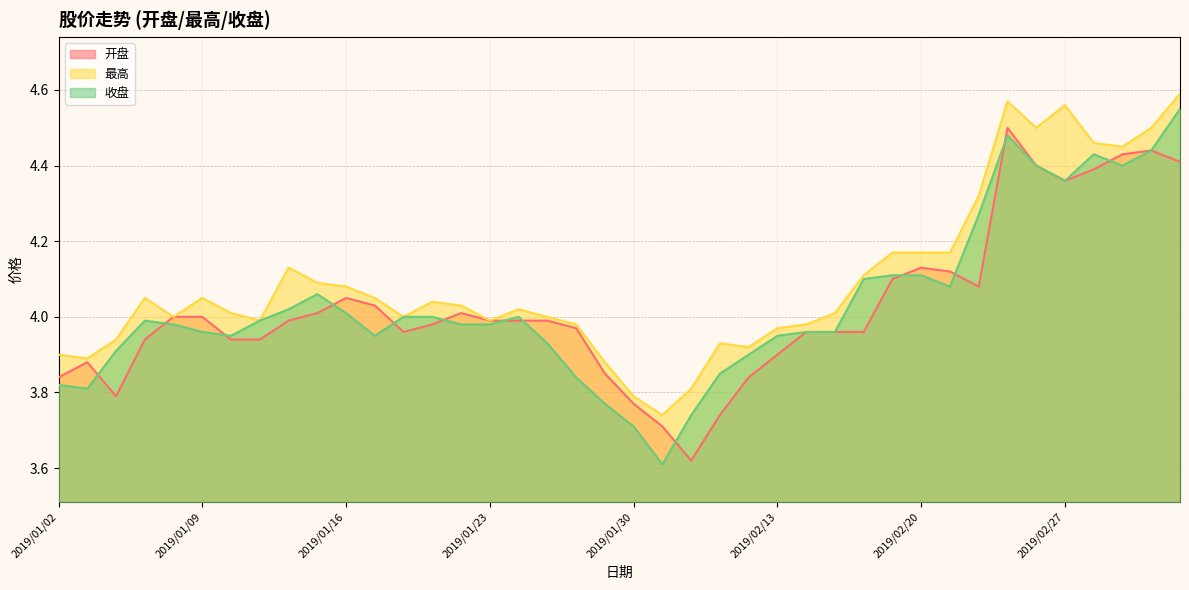

Reading left to right, list all the values displayed in this chart.

开盘: 2019/01/02=3.8	2019/01/03=3.9	2019/01/04=3.8	2019/01/07=3.9	2019/01/08=4.0	2019/01/09=4.0	2019/01/10=3.9	2019/01/11=3.9	2019/01/14=4.0	2019/01/15=4.0	2019/01/16=4.0	2019/01/17=4.0	2019/01/18=4.0	2019/01/21=4.0	2019/01/22=4.0	2019/01/23=4.0	2019/01/24=4.0	2019/01/25=4.0	2019/01/28=4.0	2019/01/29=3.9	2019/01/30=3.8	2019/01/31=3.7	2019/02/01=3.6	2019/02/11=3.7	2019/02/12=3.8	2019/02/13=3.9	2019/02/14=4.0	2019/02/15=4.0	2019/02/18=4.0	2019/02/19=4.1	2019/02/20=4.1	2019/02/21=4.1	2019/02/22=4.1	2019/02/25=4.5	2019/02/26=4.4	2019/02/27=4.4	2019/02/28=4.4	2019/03/01=4.4	2019/03/04=4.4	2019/03/05=4.4
最高: 2019/01/02=3.9	2019/01/03=3.9	2019/01/04=3.9	2019/01/07=4.0	2019/01/08=4.0	2019/01/09=4.0	2019/01/10=4.0	2019/01/11=4.0	2019/01/14=4.1	2019/01/15=4.1	2019/01/16=4.1	2019/01/17=4.0	2019/01/18=4.0	2019/01/21=4.0	2019/01/22=4.0	2019/01/23=4.0	2019/01/24=4.0	2019/01/25=4.0	2019/01/28=4.0	2019/01/29=3.9	2019/01/30=3.8	2019/01/31=3.7	2019/02/01=3.8	2019/02/11=3.9	2019/02/12=3.9	2019/02/13=4.0	2019/02/14=4.0	2019/02/15=4.0	2019/02/18=4.1	2019/02/19=4.2	2019/02/20=4.2	2019/02/21=4.2	2019/02/22=4.3	2019/02/25=4.6	2019/02/26=4.5	2019/02/27=4.6	2019/02/28=4.5	2019/03/01=4.5	2019/03/04=4.5	2019/03/05=4.6
收盘: 2019/01/02=3.8	2019/01/03=3.8	2019/01/04=3.9	2019/01/07=4.0	2019/01/08=4.0	2019/01/09=4.0	2019/01/10=4.0	2019/01/11=4.0	2019/01/14=4.0	2019/01/15=4.1	2019/01/16=4.0	2019/01/17=4.0	2019/01/18=4.0	2019/01/21=4.0	2019/01/22=4.0	2019/01/23=4.0	2019/01/24=4.0	2019/01/25=3.9	2019/01/28=3.8	2019/01/29=3.8	2019/01/30=3.7	2019/01/31=3.6	2019/02/01=3.7	2019/02/11=3.9	2019/02/12=3.9	2019/02/13=4.0	2019/02/14=4.0	2019/02/15=4.0	2019/02/18=4.1	2019/02/19=4.1	2019/02/20=4.1	2019/02/21=4.1	2019/02/22=4.3	2019/02/25=4.5	2019/02/26=4.4	2019/02/27=4.4	2019/02/28=4.4	2019/03/01=4.4	2019/03/04=4.4	2019/03/05=4.5